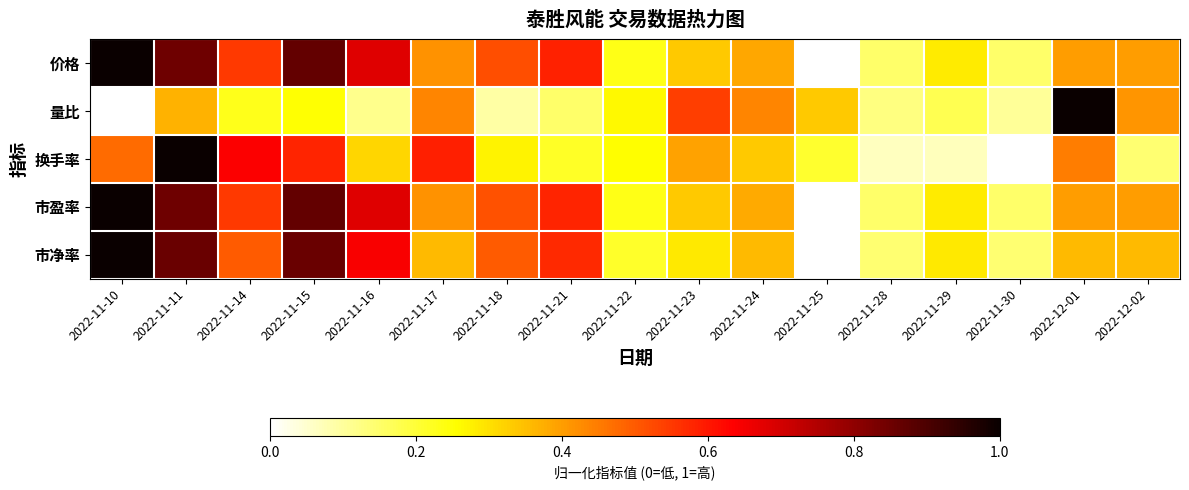

Which has a higher value, 2022-11-11 or 2022-11-21?

2022-11-11